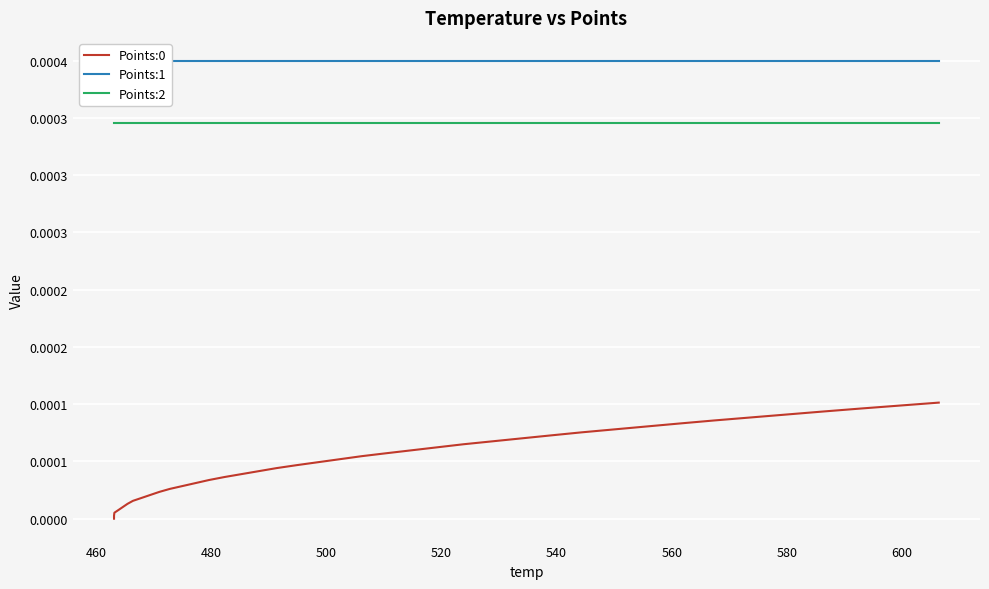

What are all the series names shown in the legend?

Points:0, Points:1, Points:2